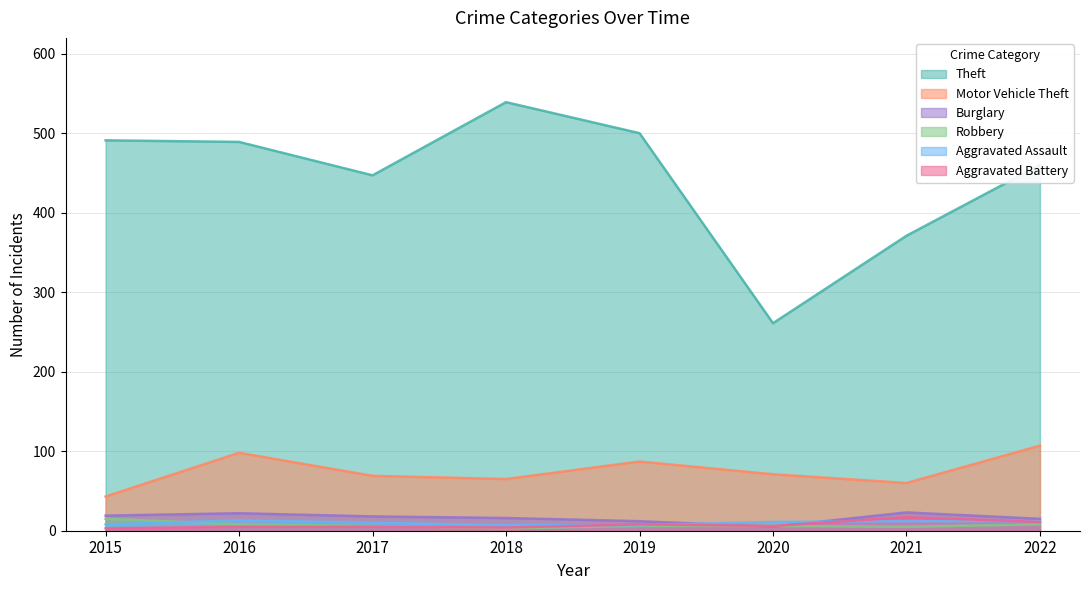

What is the difference between the Burglary values at 2015 and 2018?

3